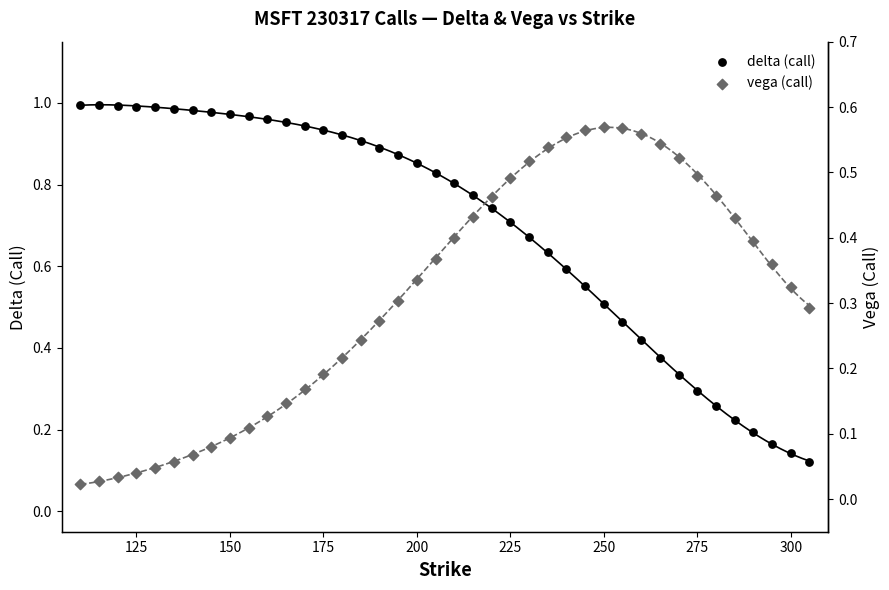

Is the value of delta (call) at 30 greater than the value of vega (call) at 20?

Yes